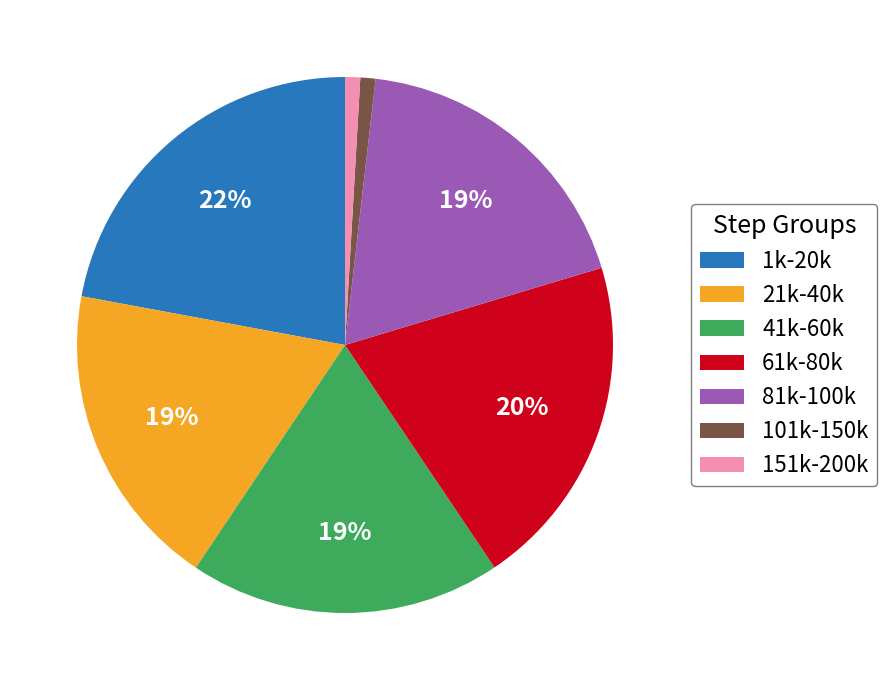

How many slices are in this pie chart?

7